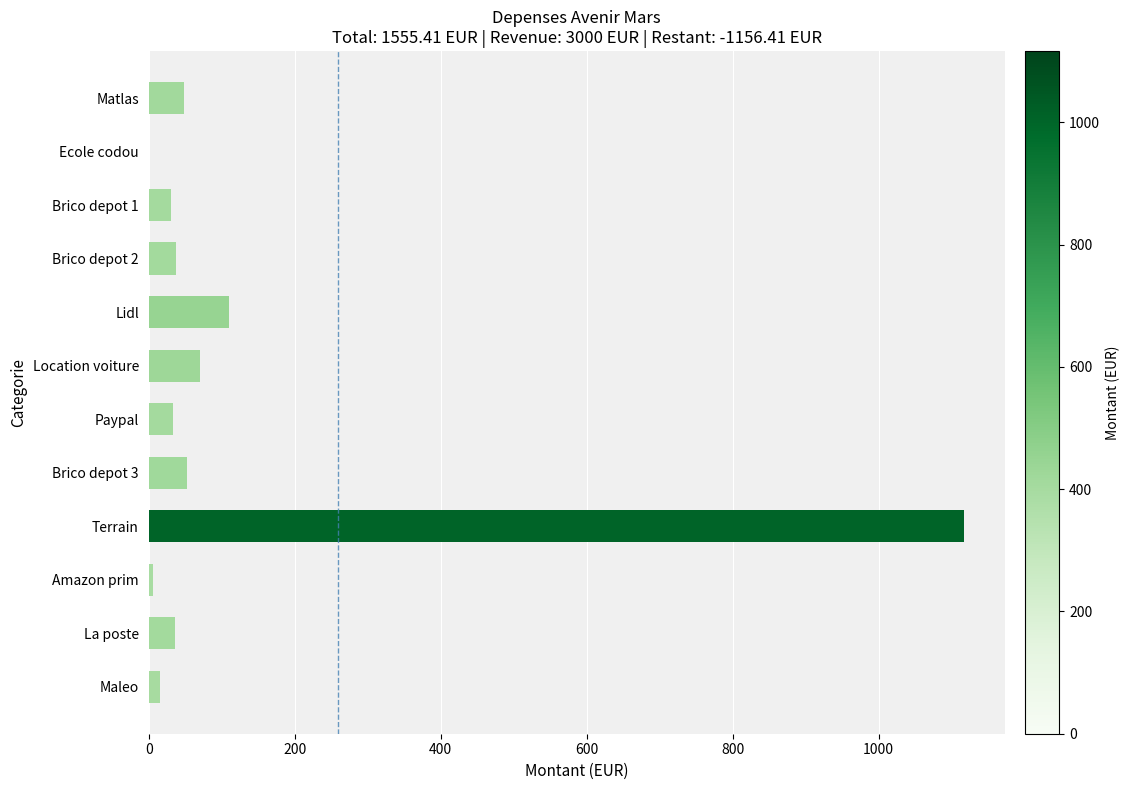

What is the change in value from Paypal to Terrain?

+1083.9